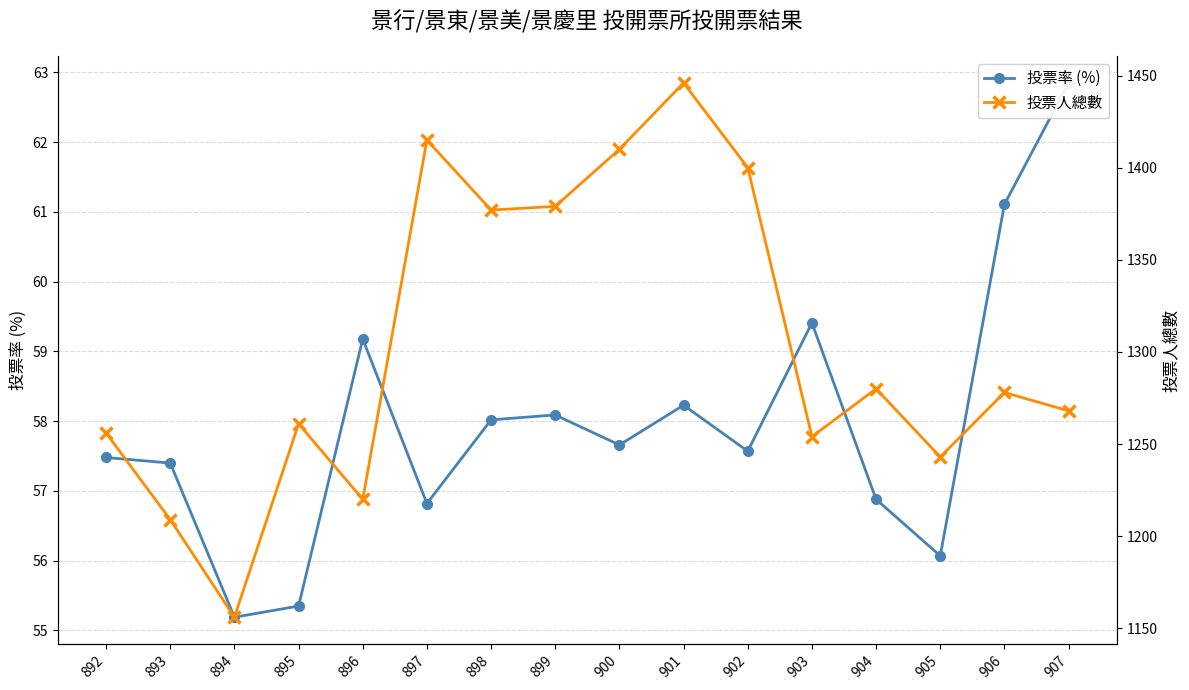

Where is the first local minimum for 投票率 (%)?

894